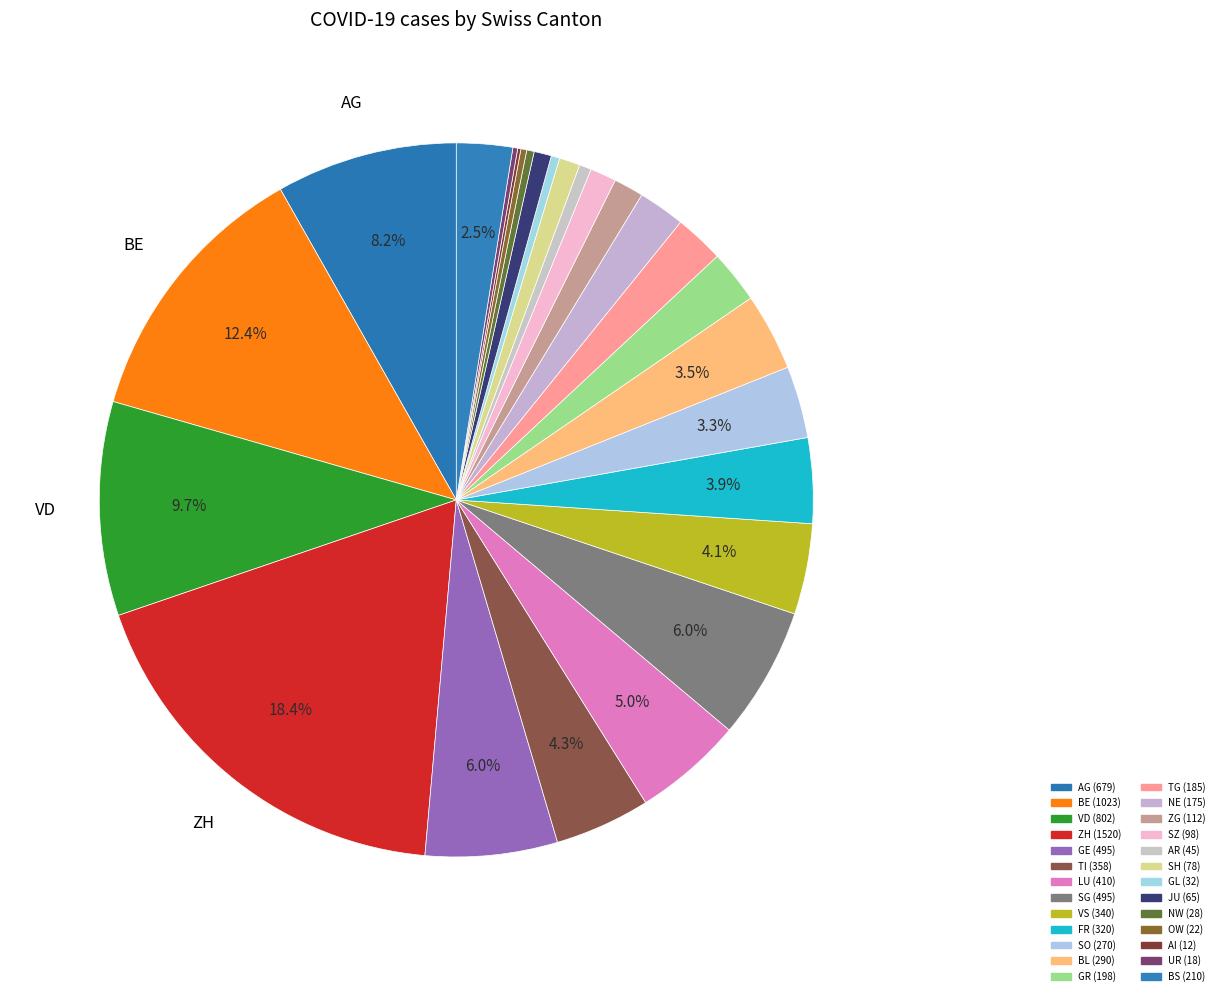

What is the largest slice in the pie chart?

ZH